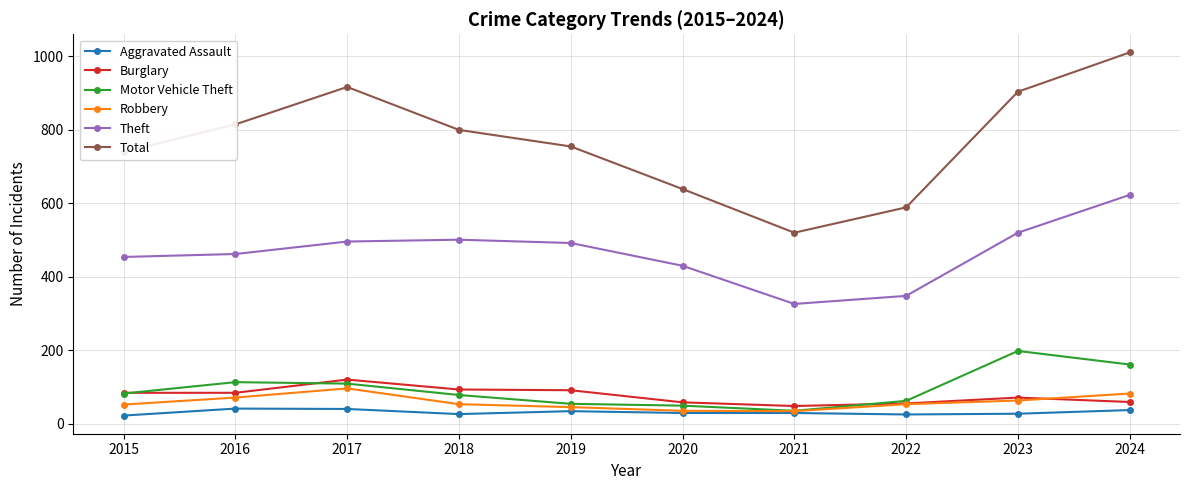

How many values in the Total series are below 800?

5